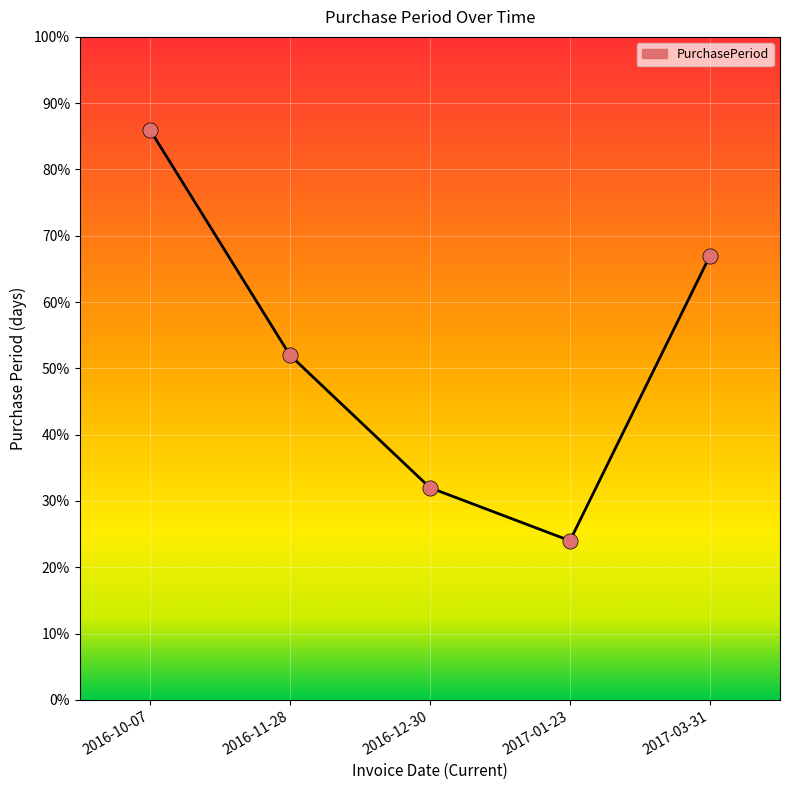

What is the change in value from 2016-11-28 to 2017-01-23?

-28